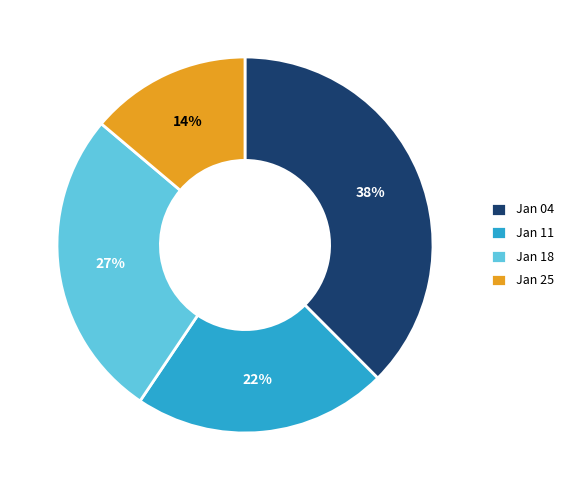

To the nearest percent, what is the difference between the largest and smallest slice percentages?

24%